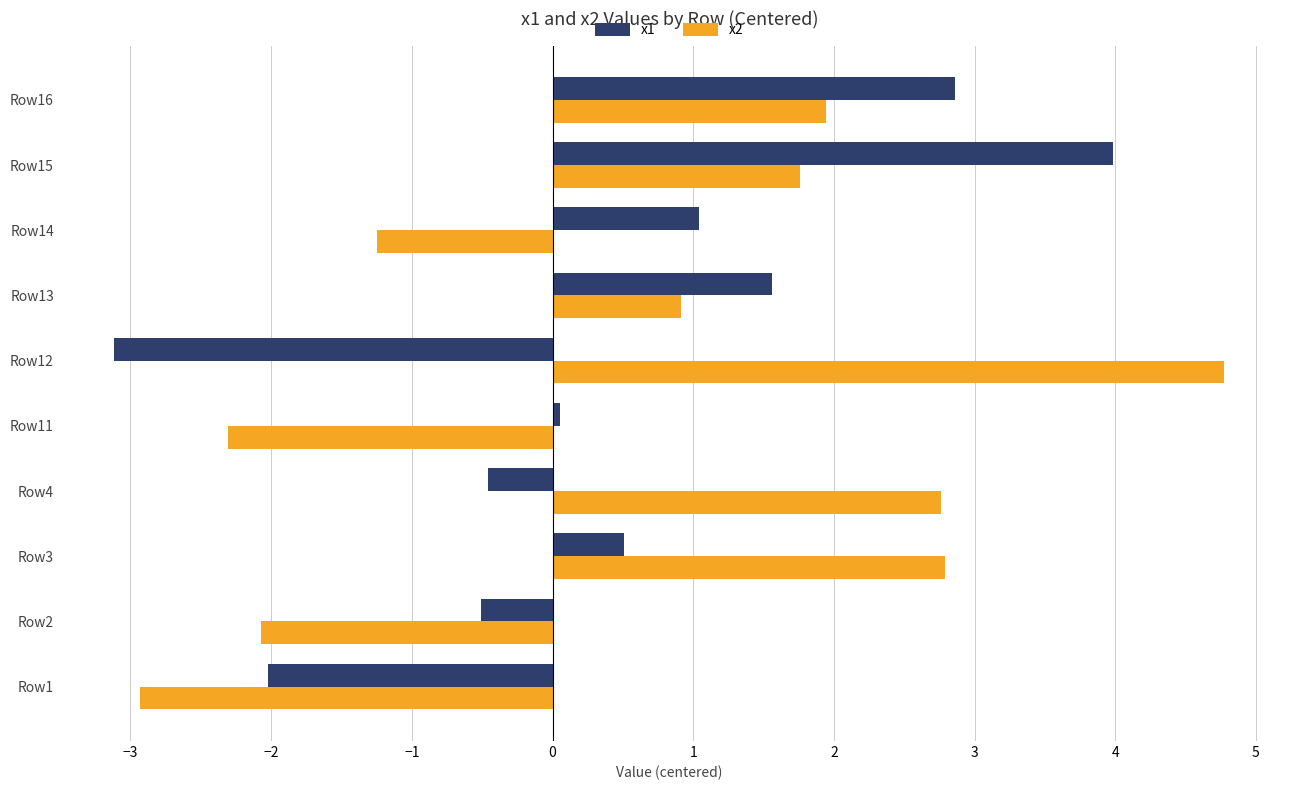

What is the spread (max minus min) of values at Row14?

2.3